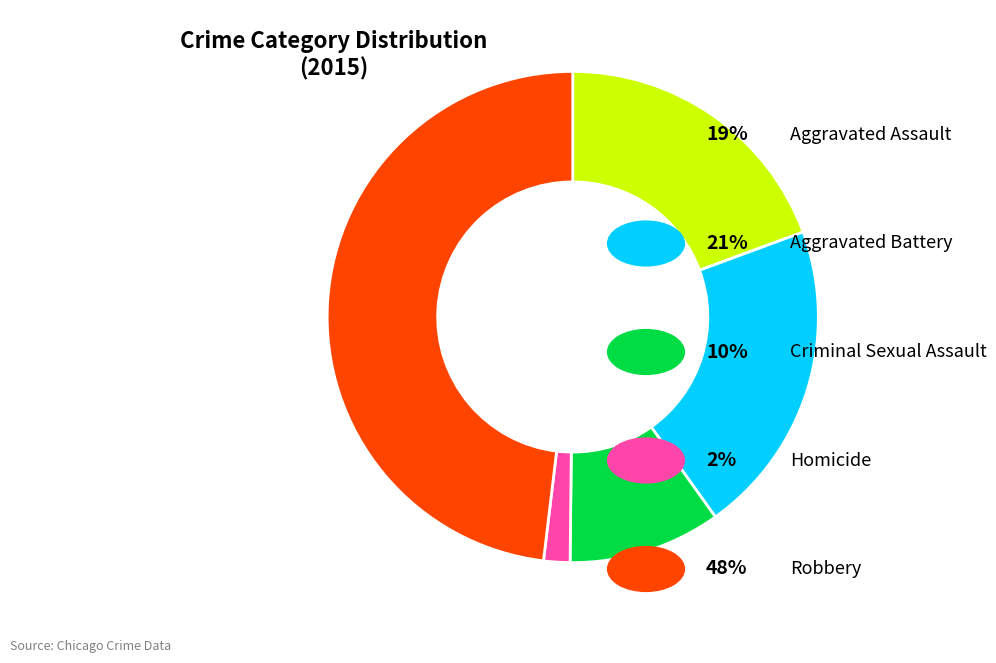

Is there a majority slice in this chart?

No